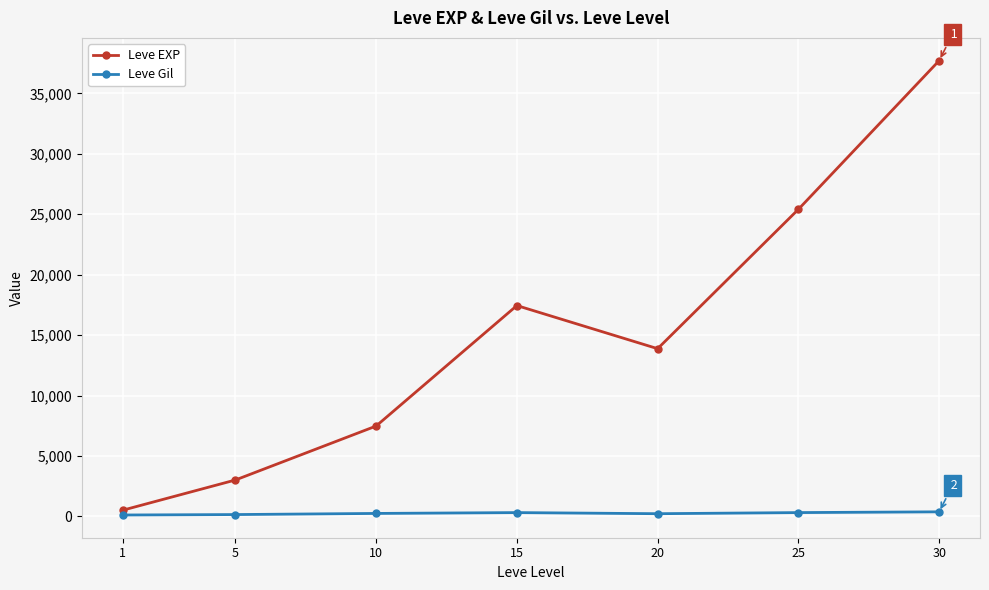

At how many categories does at least one series exceed 32595?

1